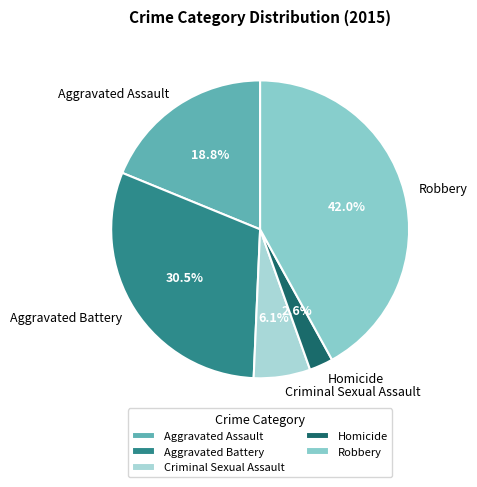

Combined, do Robbery and Aggravated Battery account for over 50%?

Yes